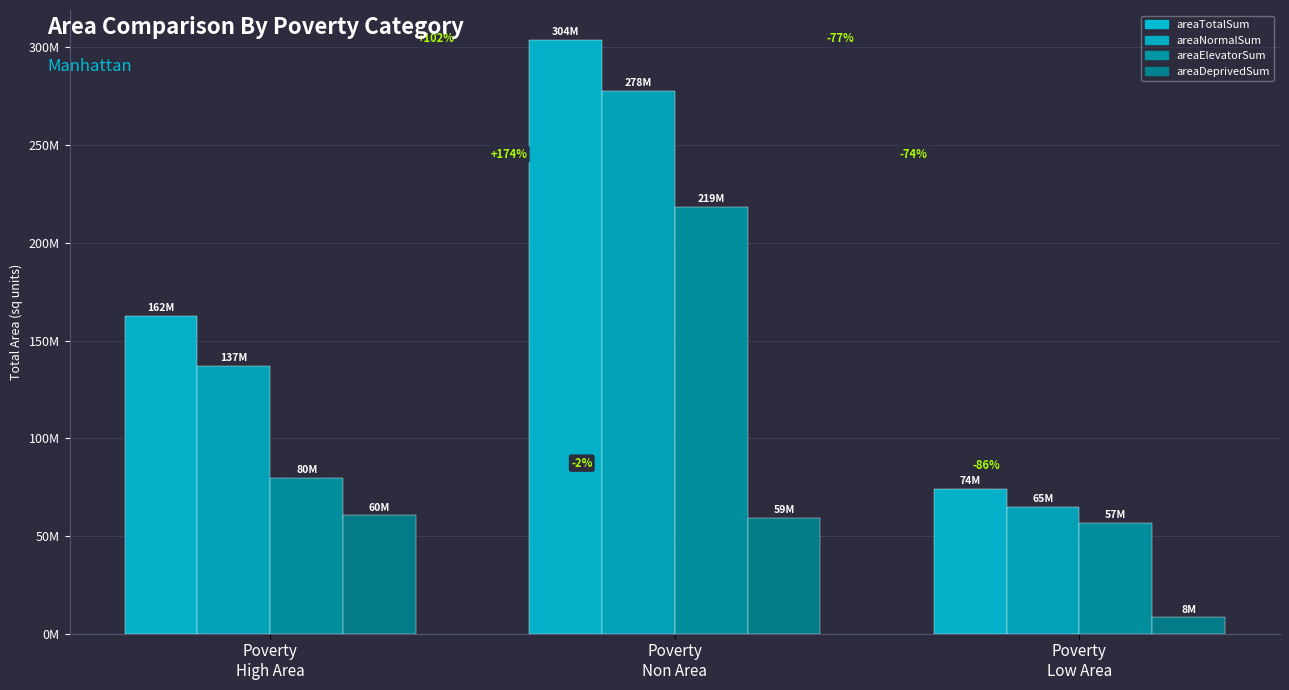

What is the approximate value of areaNormalSum at Poverty
Low Area, to the nearest 10?

65076680